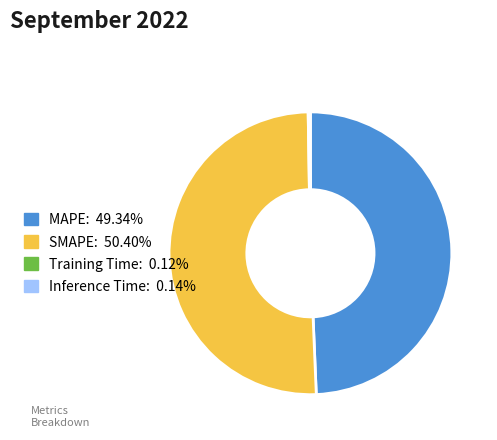

Does any single category account for the majority?

Yes